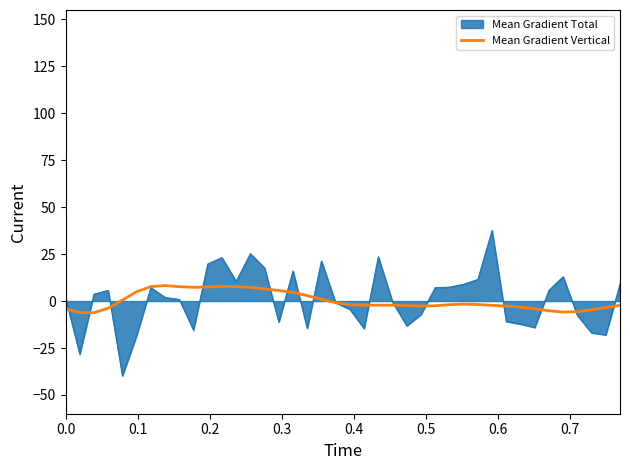

What is the smallest value displayed?

-39.8